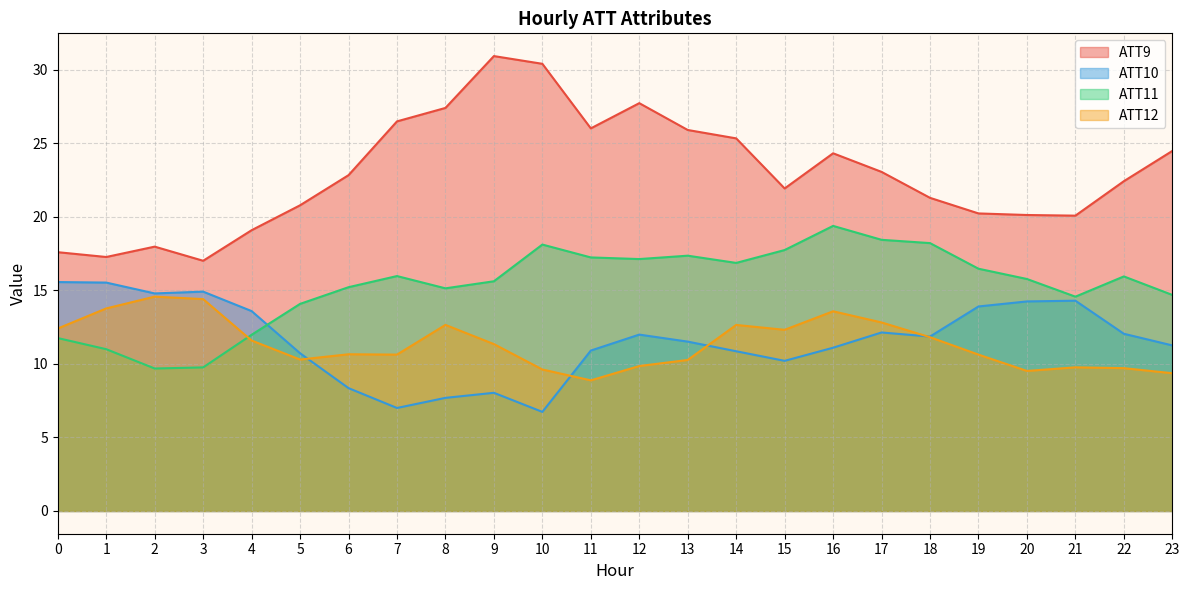

At how many categories does at least one series exceed 26?

6